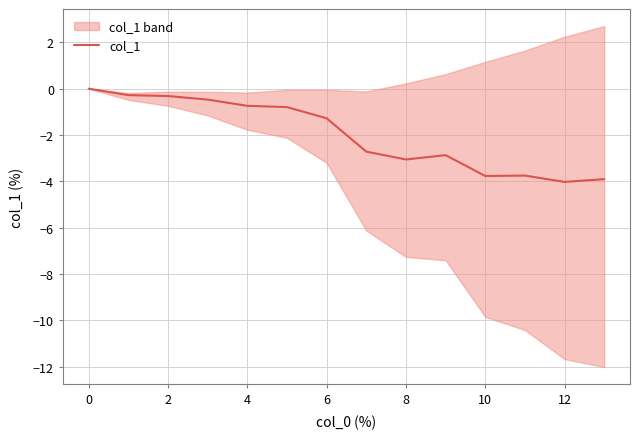

The col_1 series shows -4.4 at 8. True or false?

False